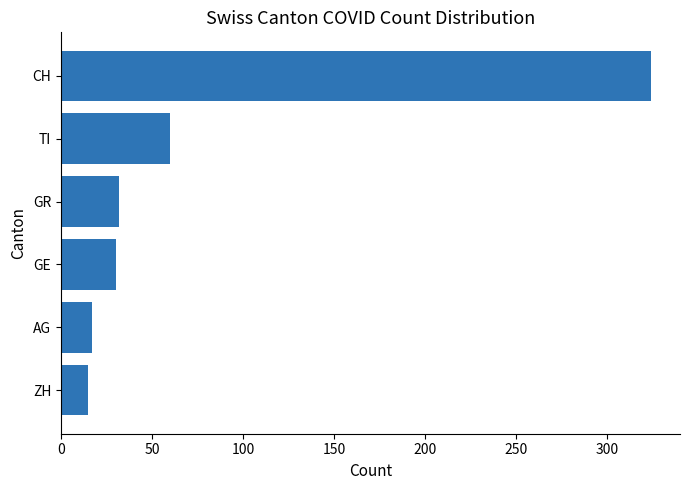

Count the number of categories in the chart.

6